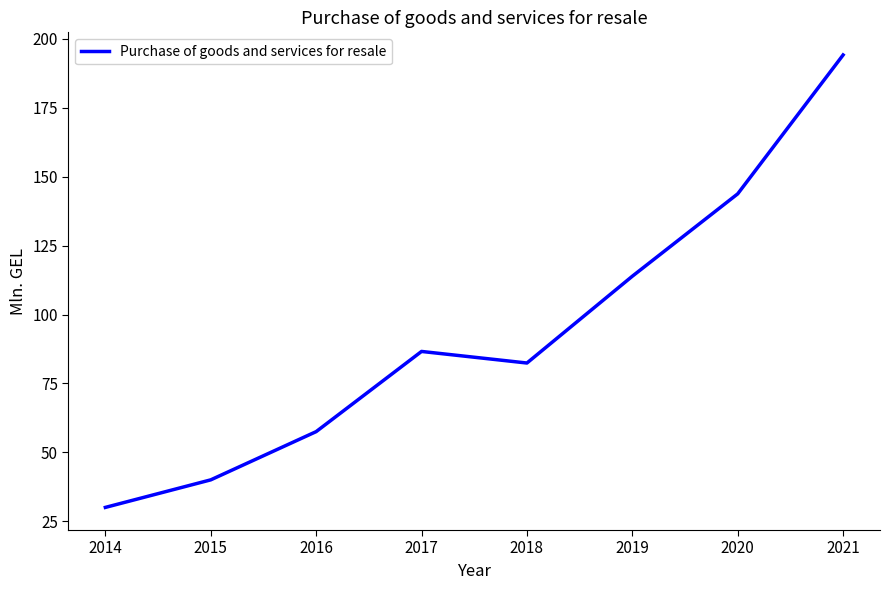

Which category has the lowest value across all series?

2014